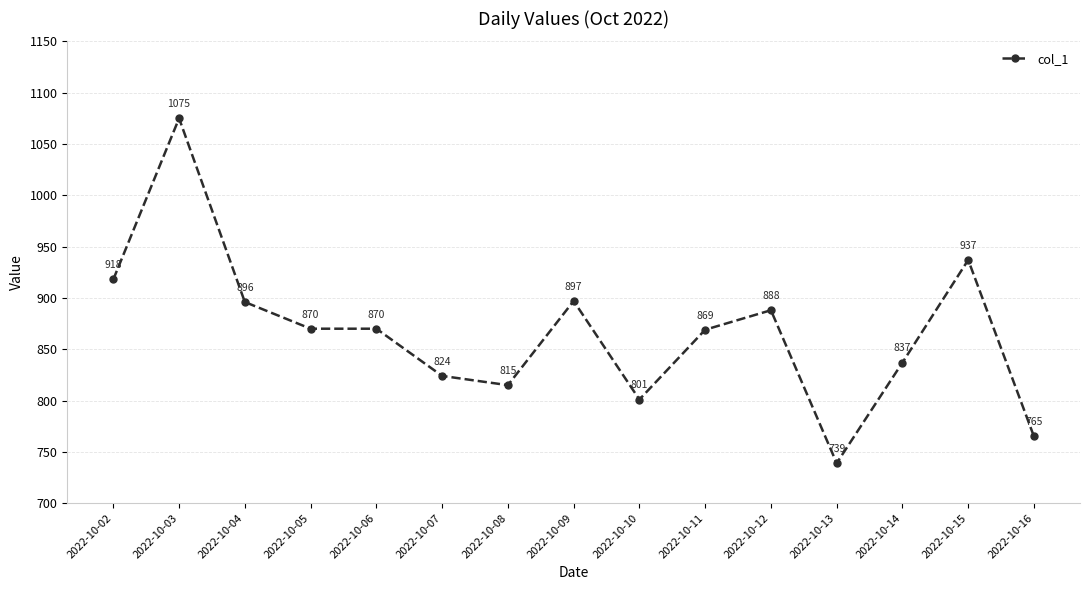

What is the change in value from 2022-10-10 to 2022-10-11?

+68